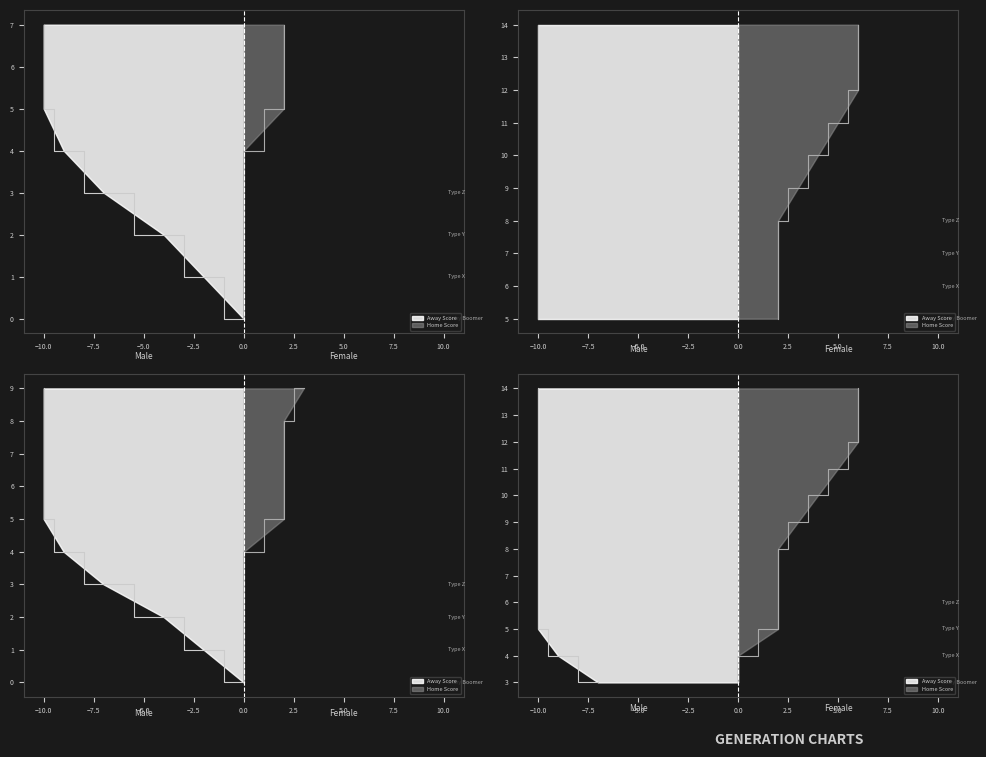

Reading left to right, transcribe all the data shown in this chart.

Away Score: 0=0	1=2	2=4	3=7	4=9	5=10	6=10	7=10	8=10	9=10	10=10	11=10	12=10	13=10	14=10
Home Score: 0=0	1=0	2=0	3=0	4=0	5=2	6=2	7=2	8=2	9=3	10=4	11=5	12=6	13=6	14=6